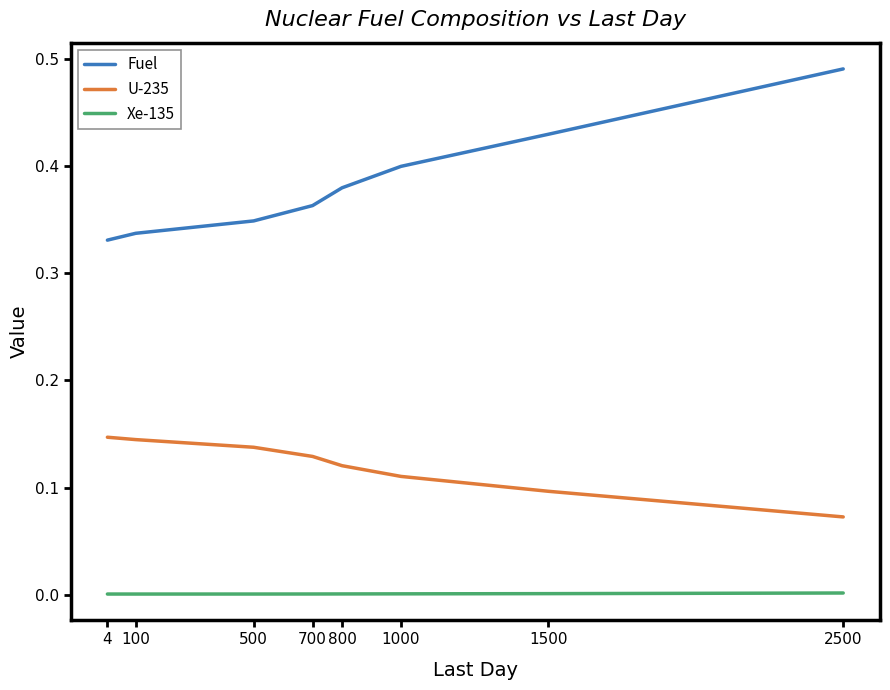

True or false: U-235 has a value of 0.2 at 100.

False